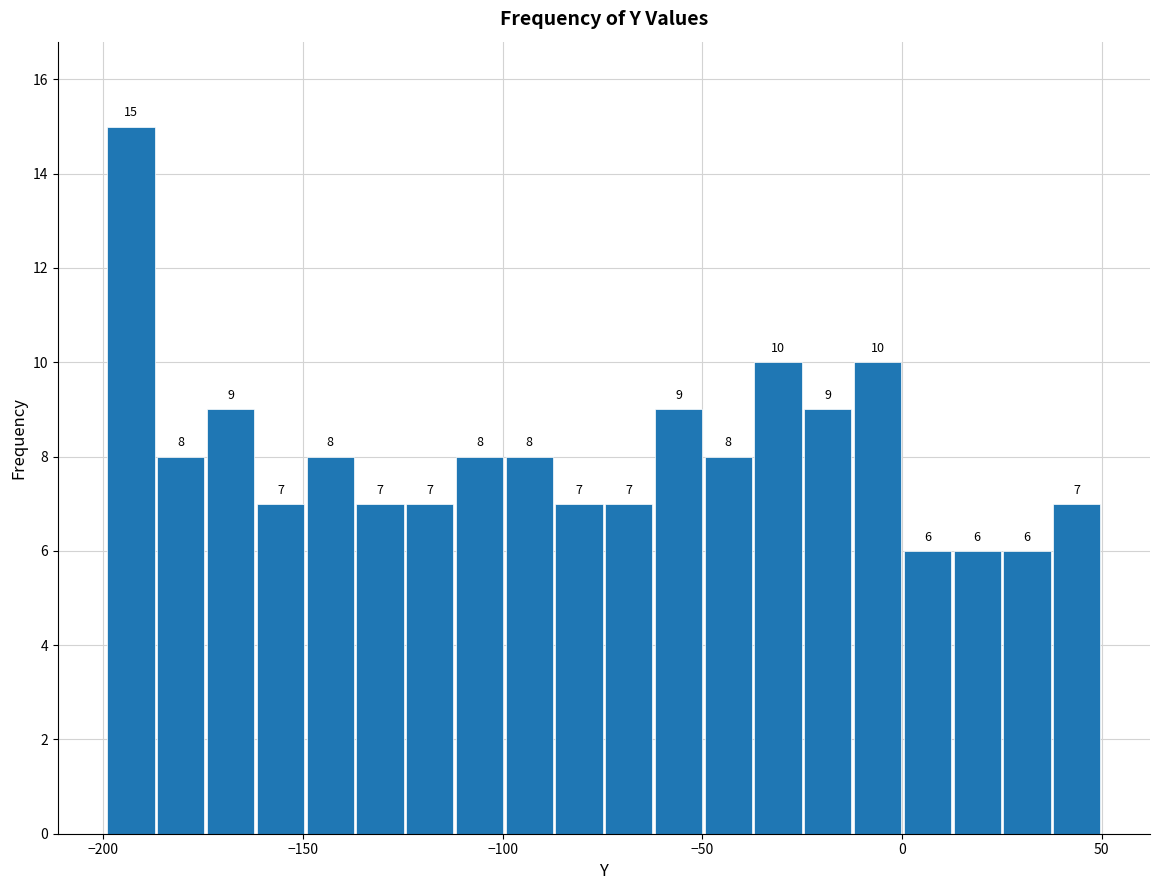

Read against the x-axis, roughly where is the centre of the tallest bar?

-195